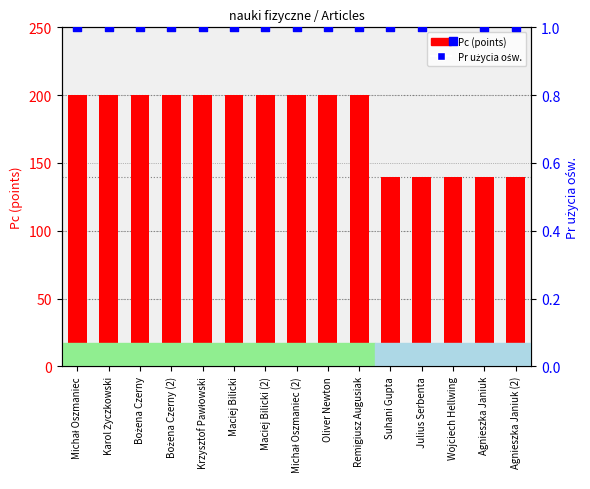

Which series reaches the minimum Y coordinate?

Pr użycia ośw.